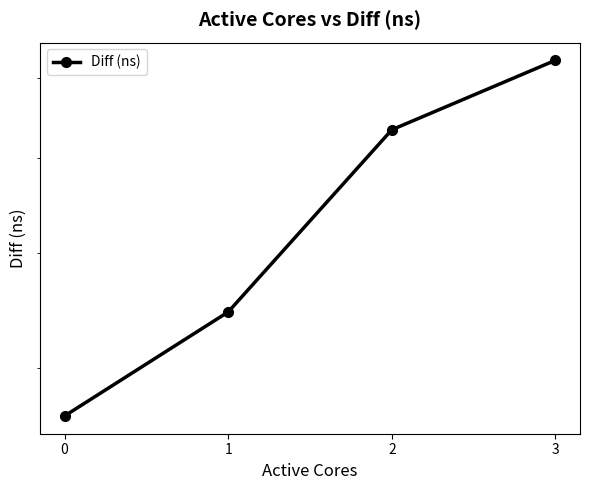

Reading left to right, transcribe all the data shown in this chart.

36483286	44588315	63358230	72441918